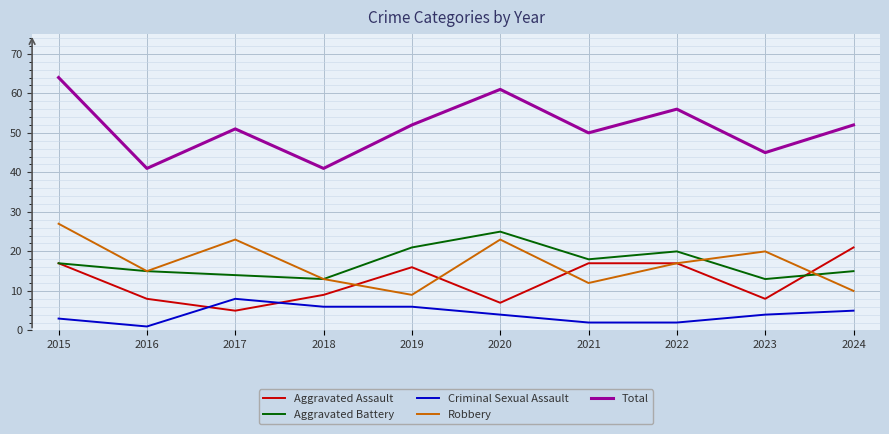

What is the difference between the highest and lowest values at 2024?

47